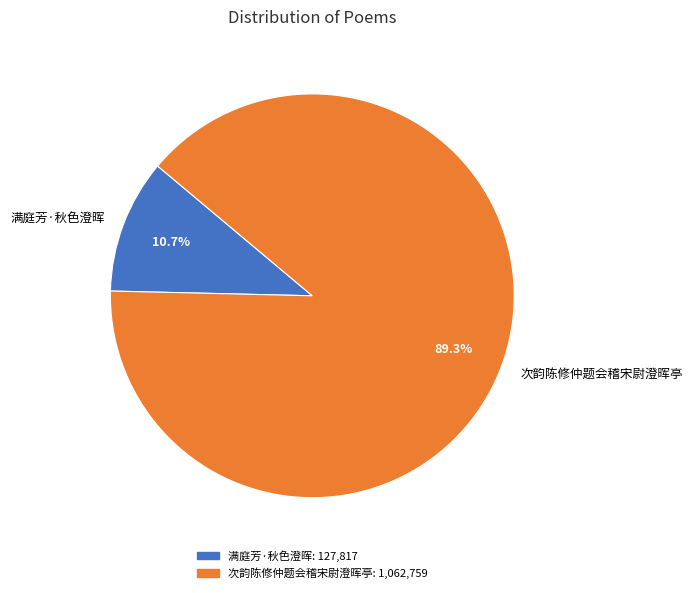

What is the largest slice in the pie chart?

次韵陈修仲题会稽宋尉澄晖亭